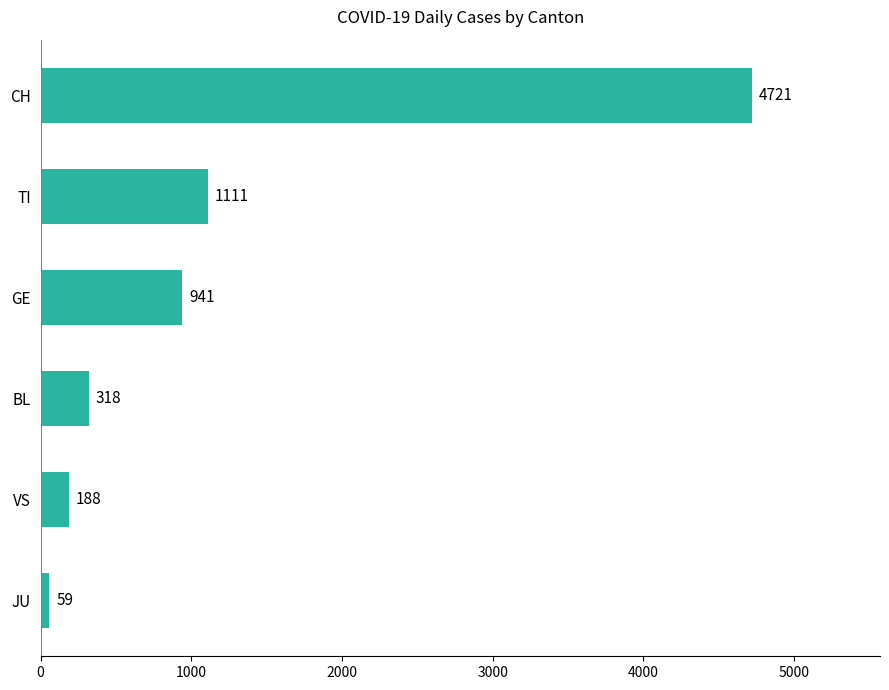

Which label corresponds to the largest value in the chart?

CH